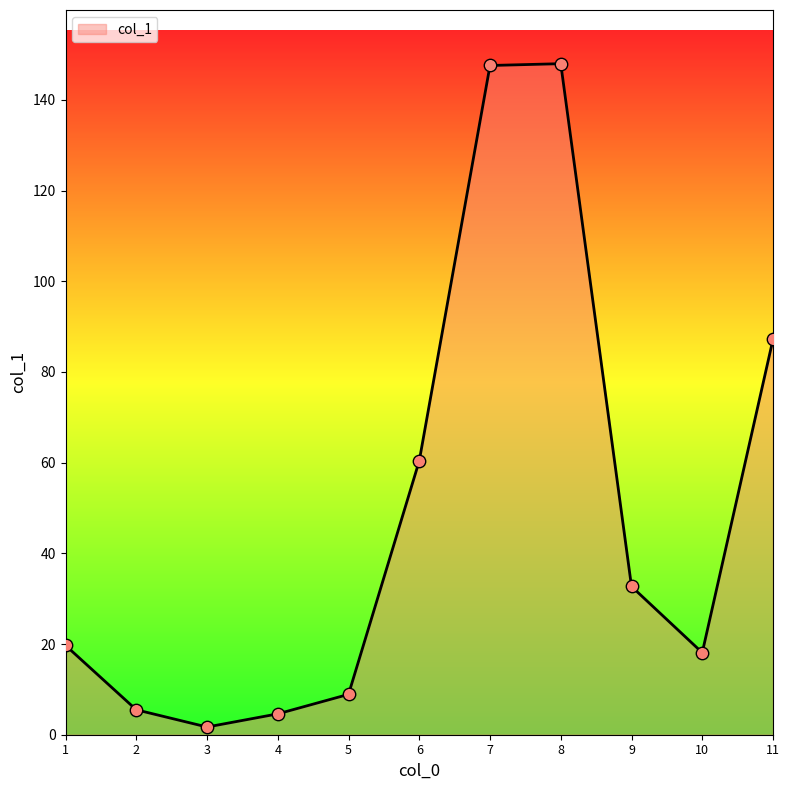

Approximately how many times larger is the value at 5 compared to 8?

0.1